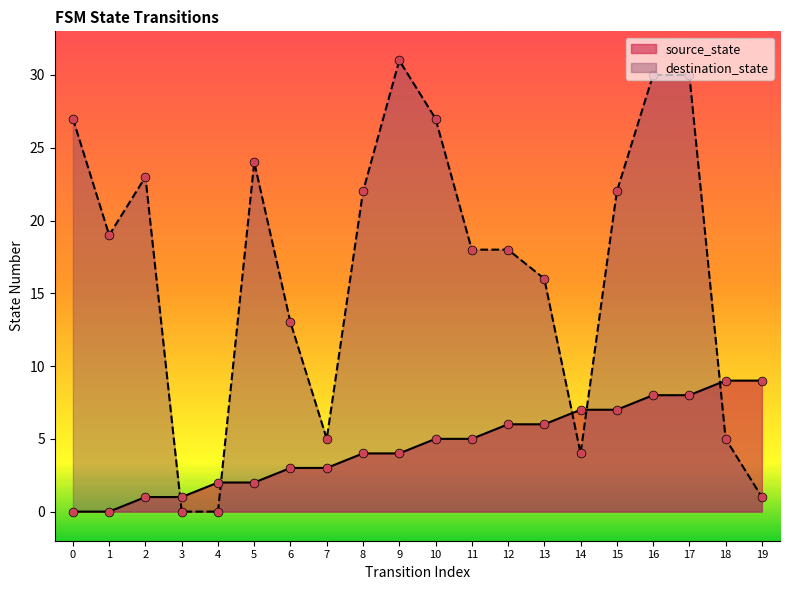

Which series contains the lowest Y value?

source_state